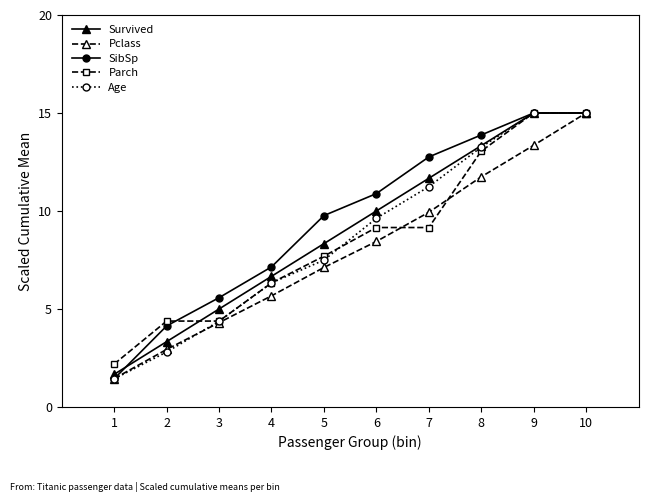

At which label does Pclass first exceed 8?

6